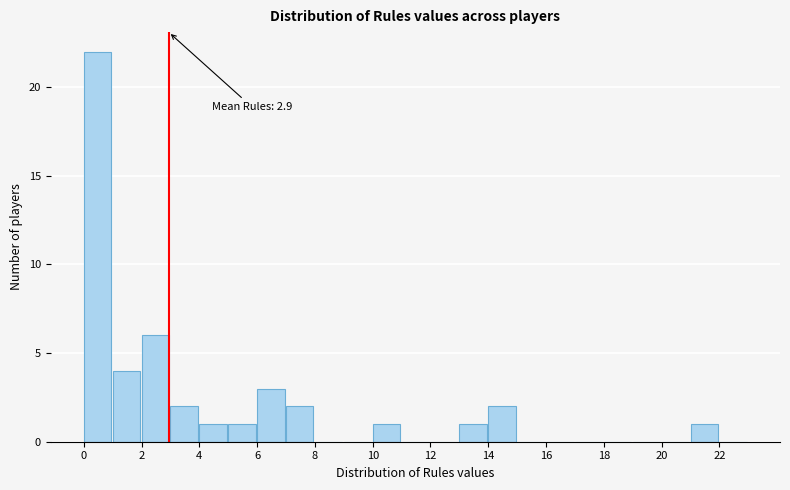

Over which range of the x-axis is the bar tallest?

0 to 1